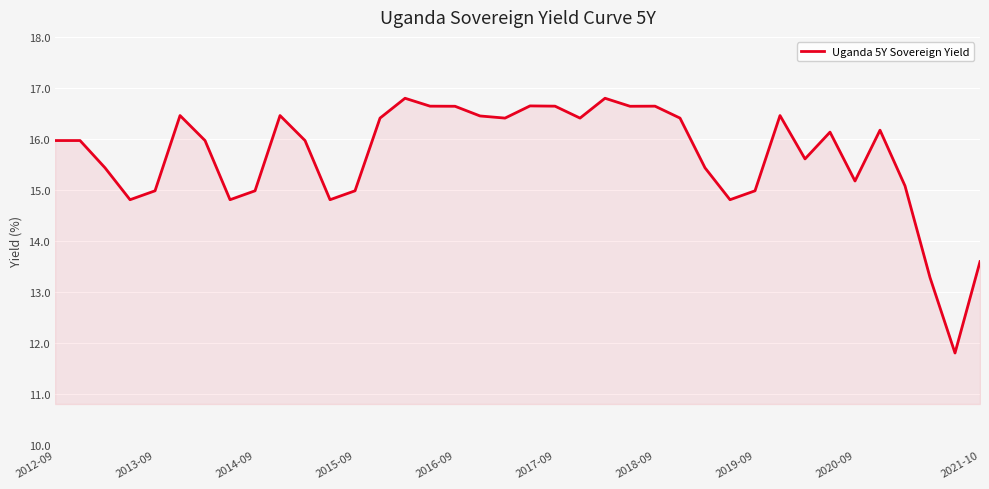

What is the difference between the maximum and minimum values?

5.0